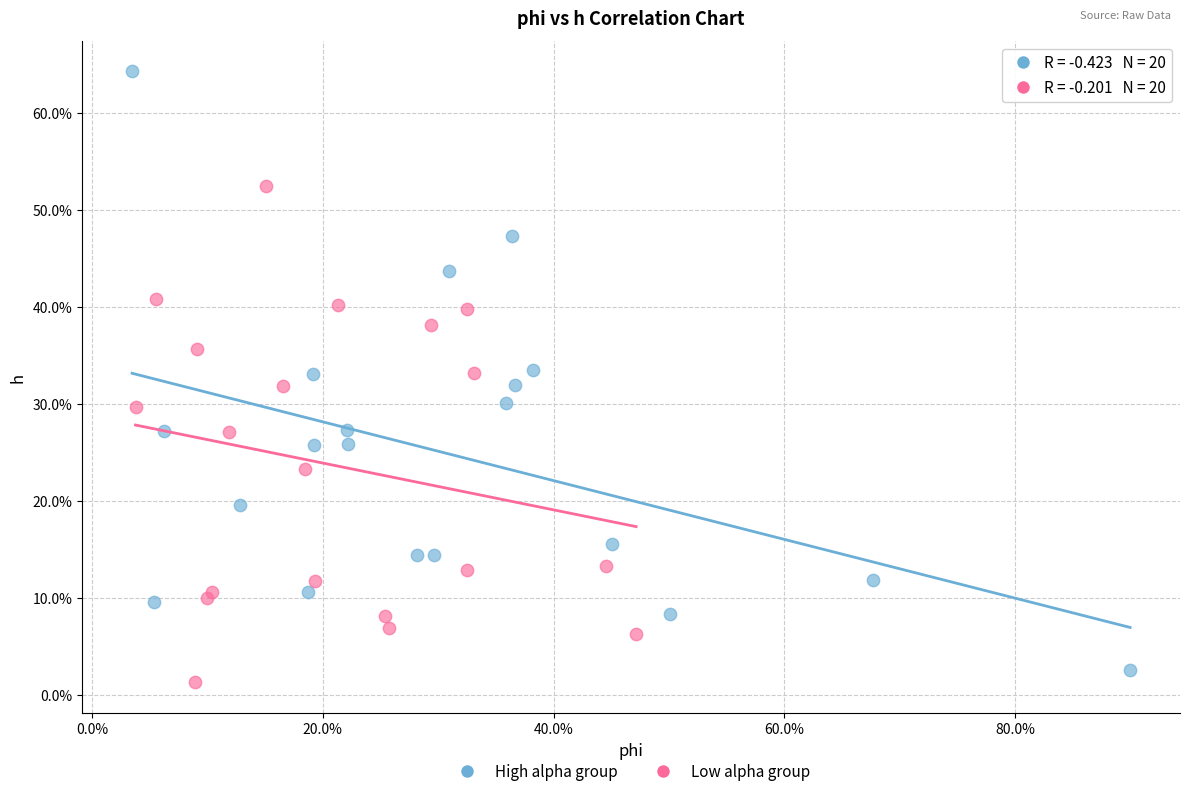

Which series contains the lowest Y value?

Low alpha group